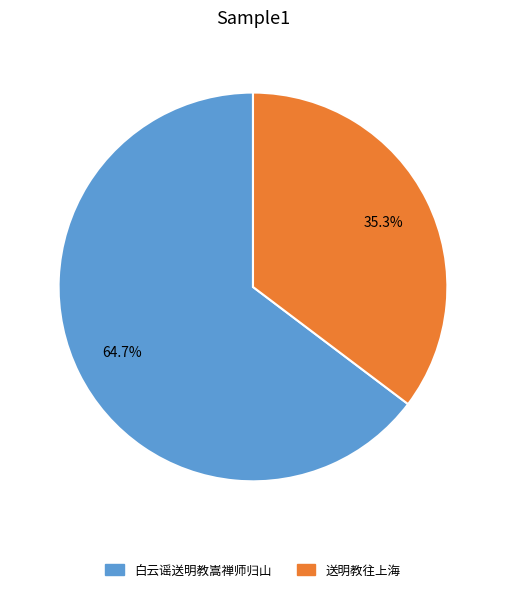

Is there any slice that represents more than half of the pie?

Yes